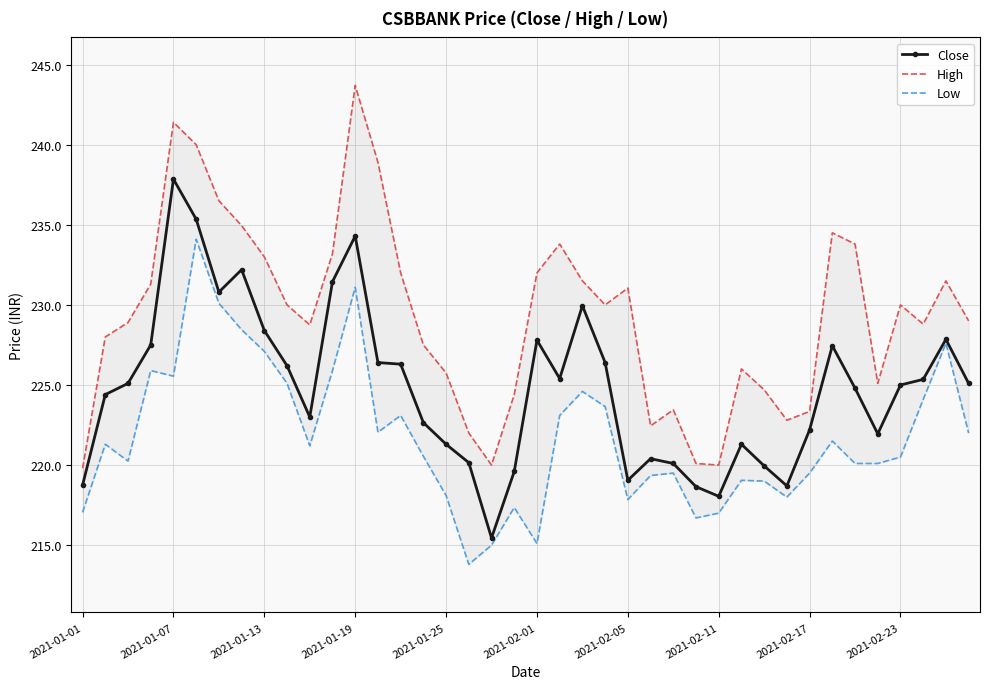

Which category has the highest value in the Close series?

2021-01-07